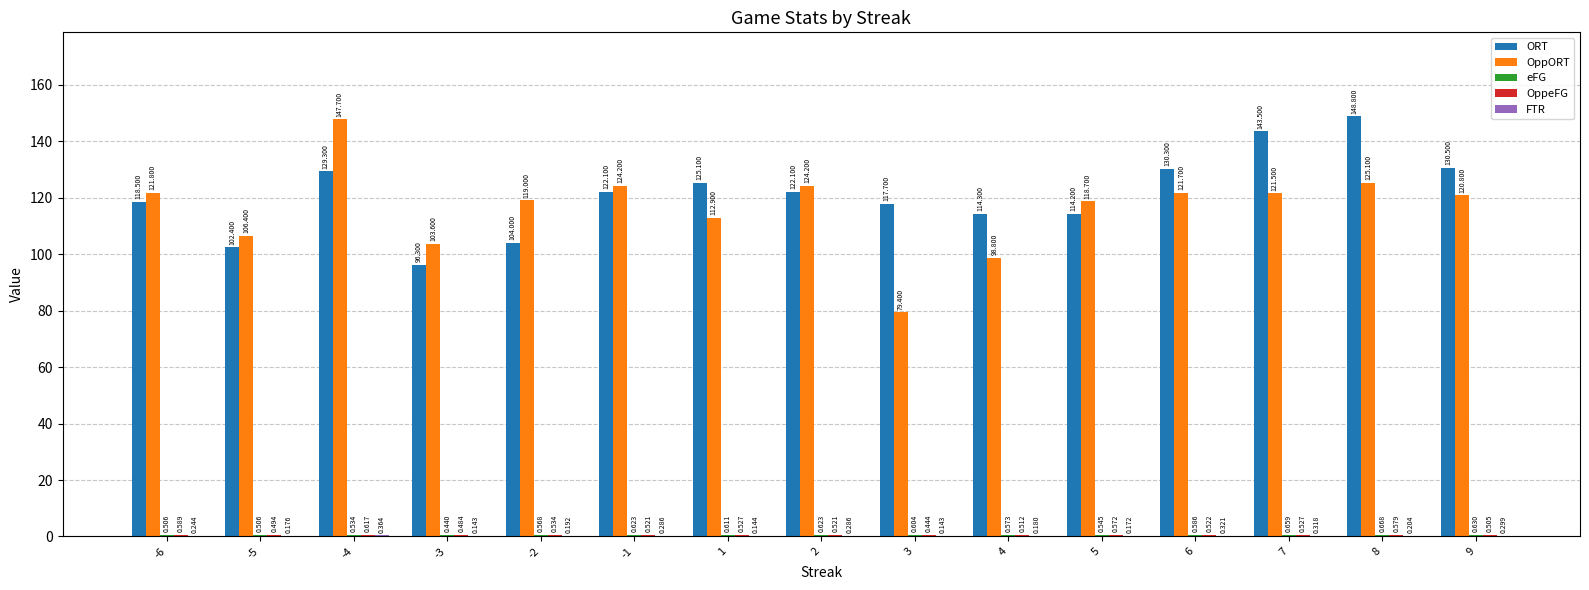

Between -6 and -4, which series saw the biggest shift?

OppORT